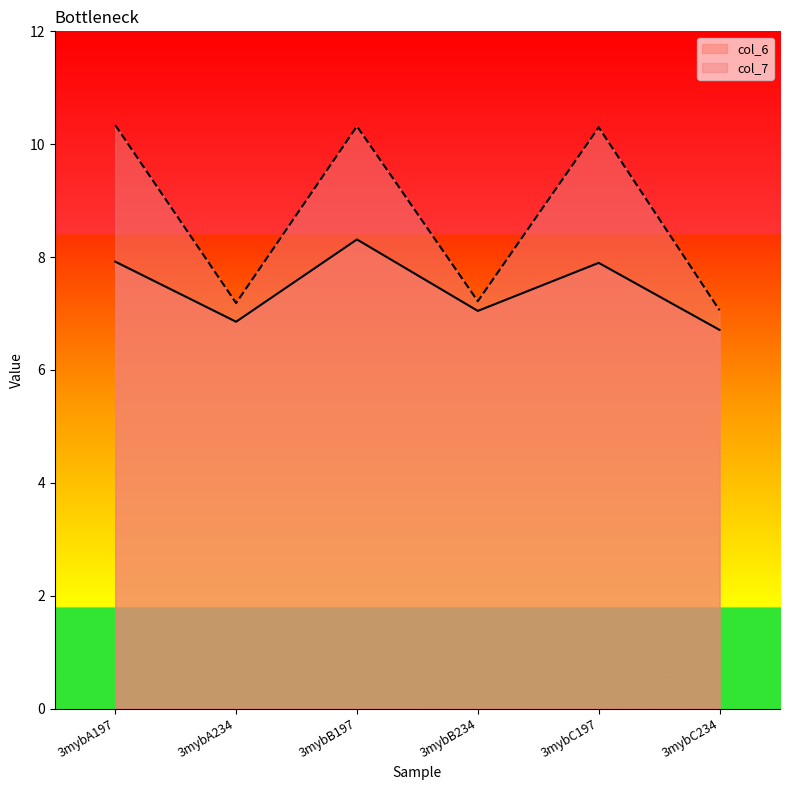

The col_6 series shows 7.9 at 3mybA197. True or false?

True